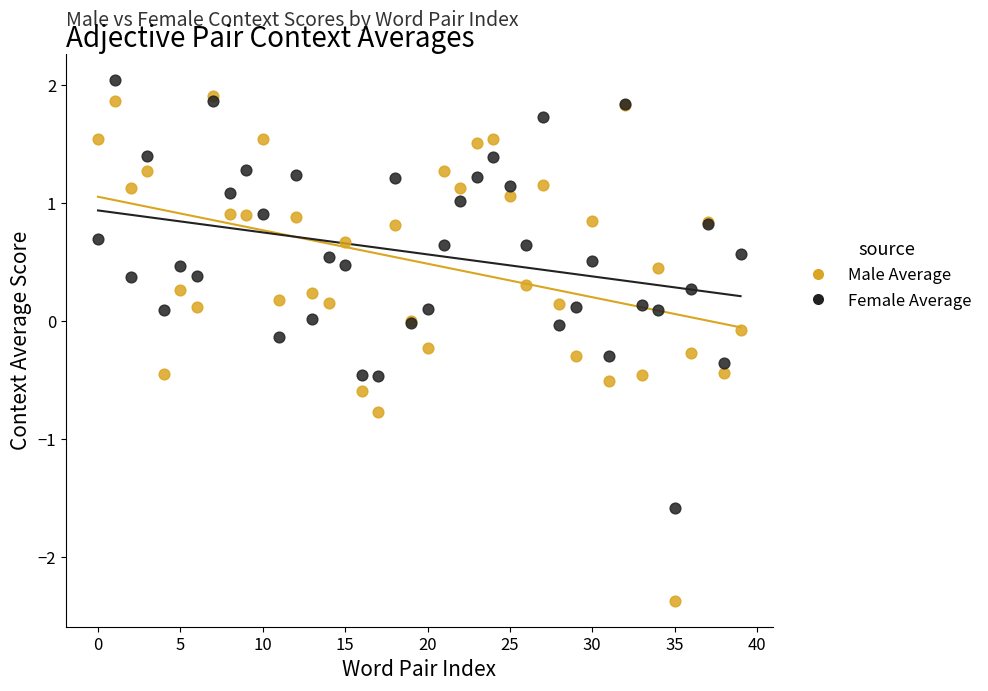

Which series contains the lowest Y value?

Male Average